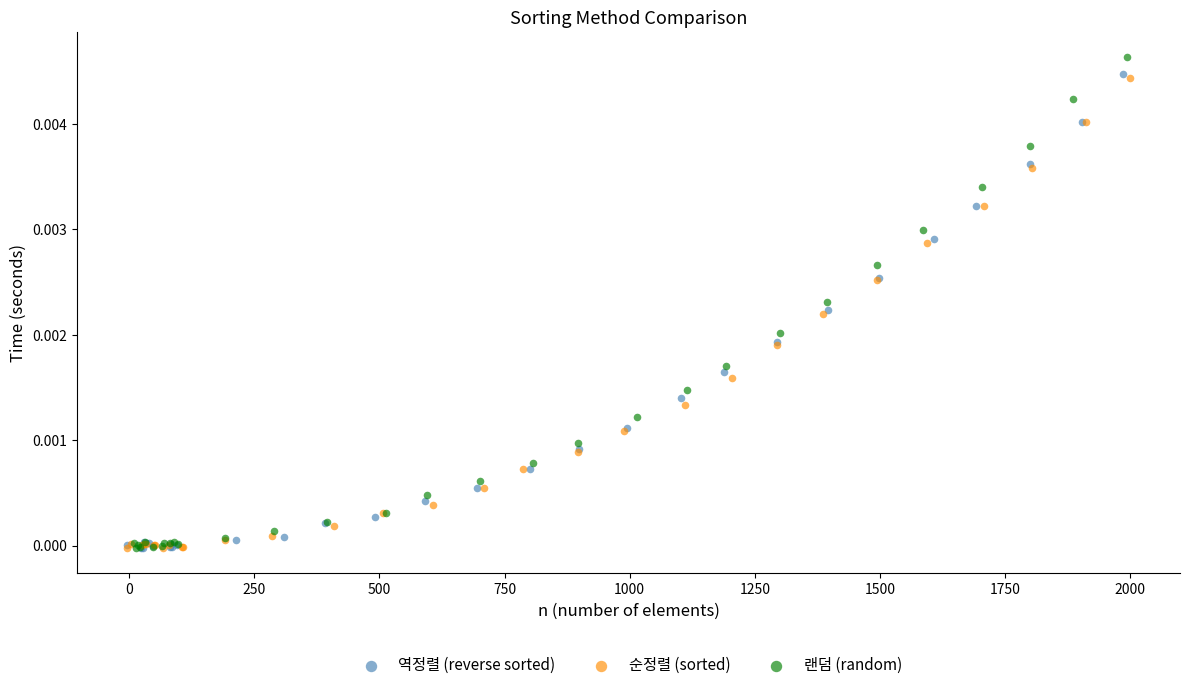

Which series has the largest Y range (max minus min)?

랜덤 (random)